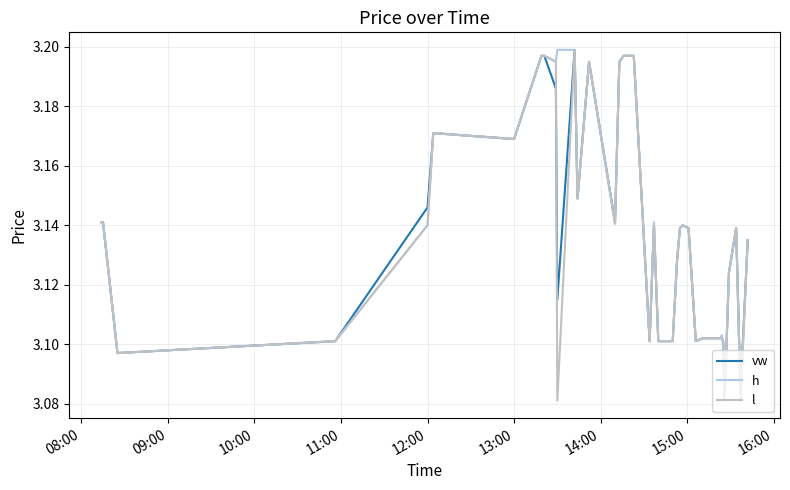

What is the difference between the maximum and second lowest values in the h series?

0.1